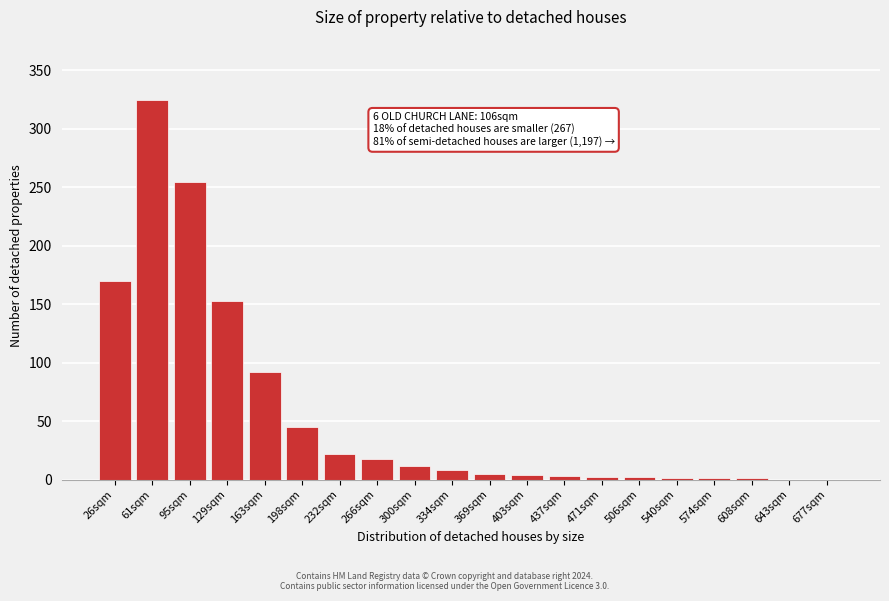

Which has a higher value, 334sqm or 643sqm?

334sqm